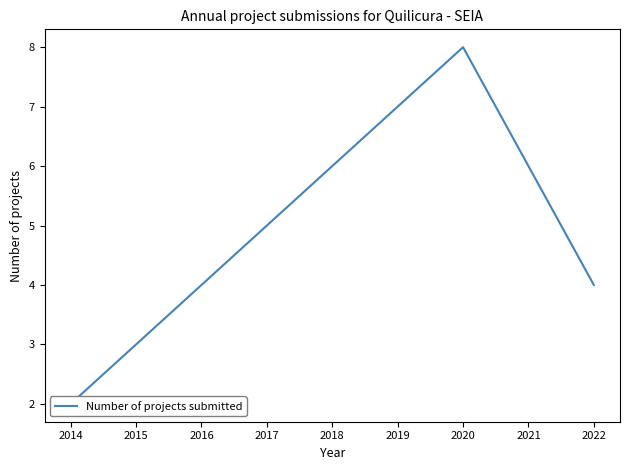

What is the value of the 6th point from the left?

7